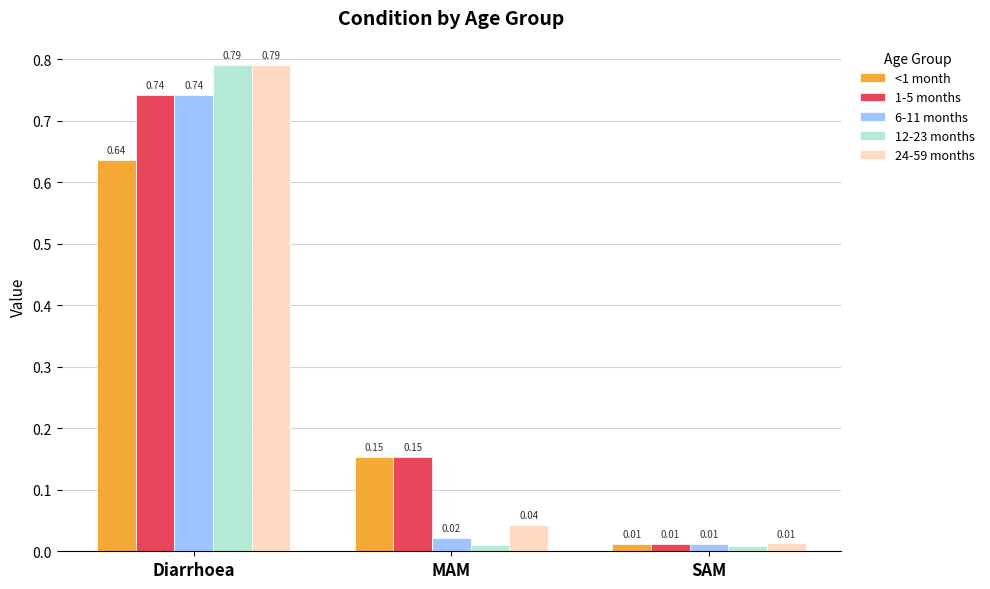

What is the spread (max minus min) of values at MAM?

0.1